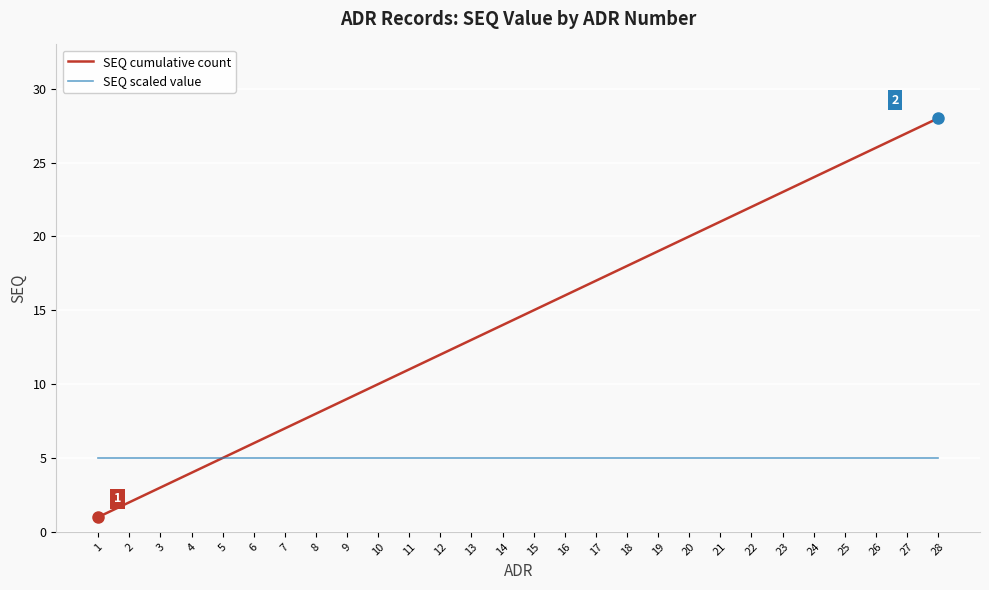

What is the maximum value for SEQ scaled value?

5